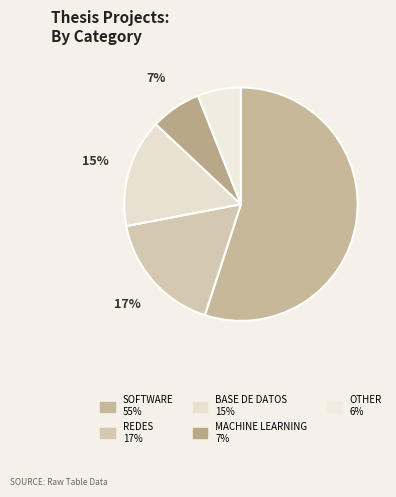

Is it true that OTHER is 6% of the pie?

True